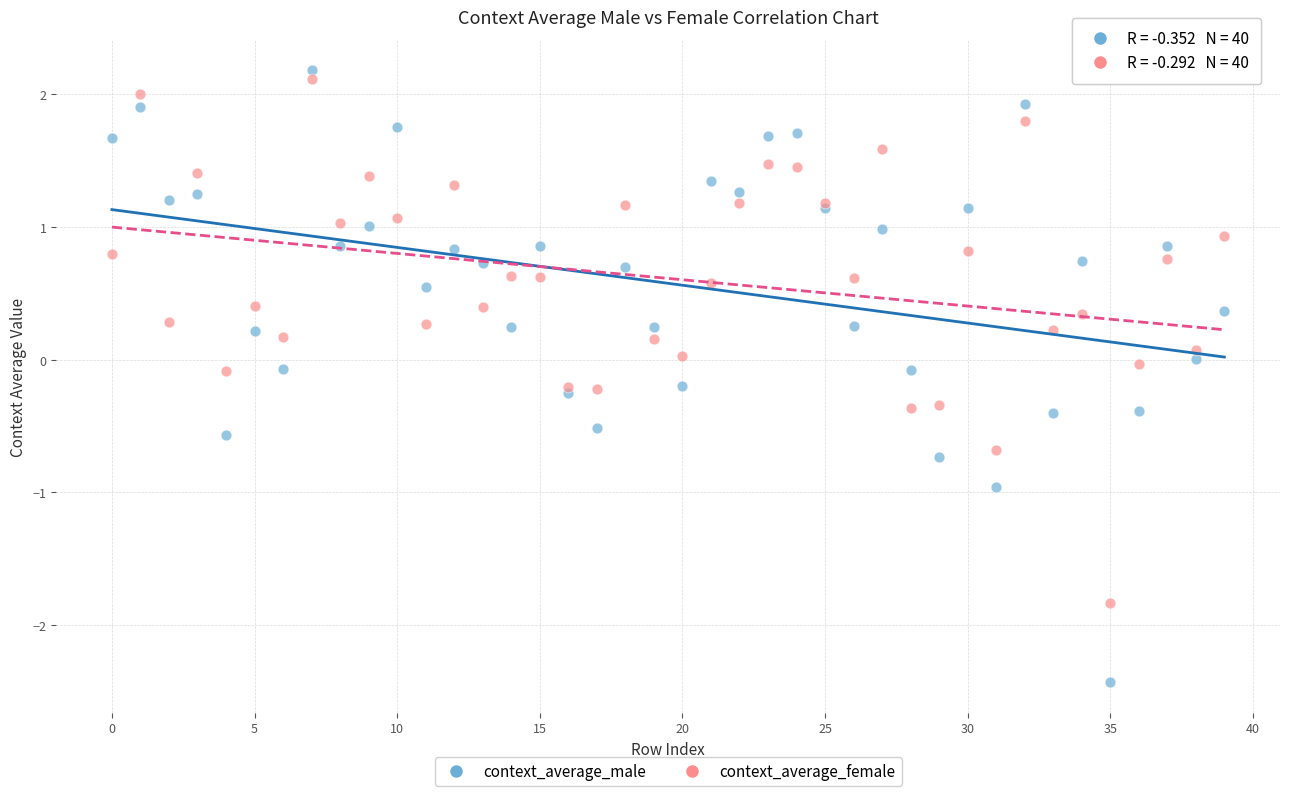

Which series contains the lowest Y value?

context_average_male